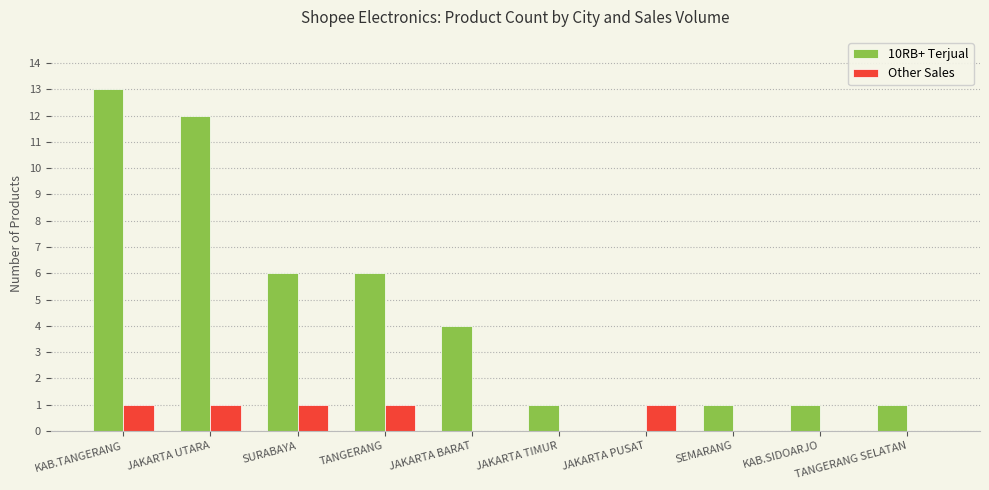

What are all the series names shown in the legend?

10RB+ Terjual, Other Sales